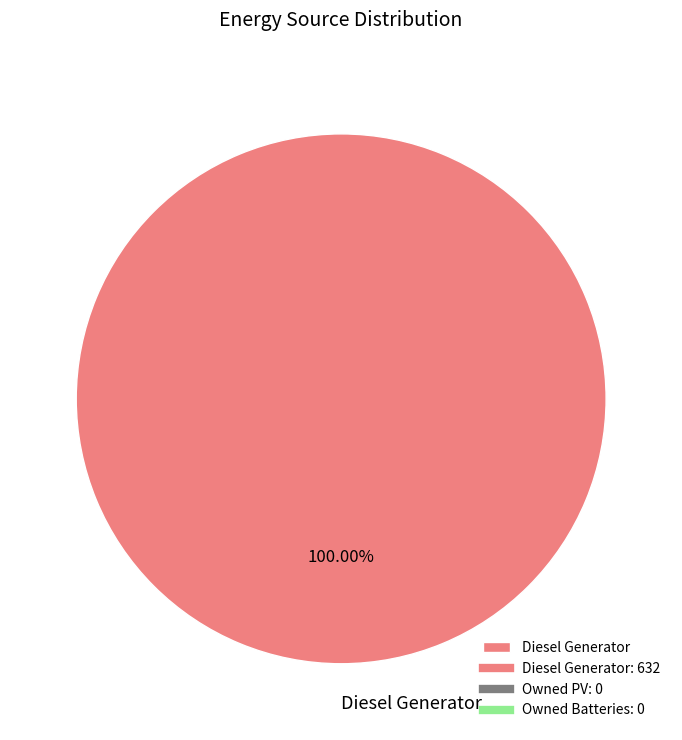

How many segments does this pie chart have?

1